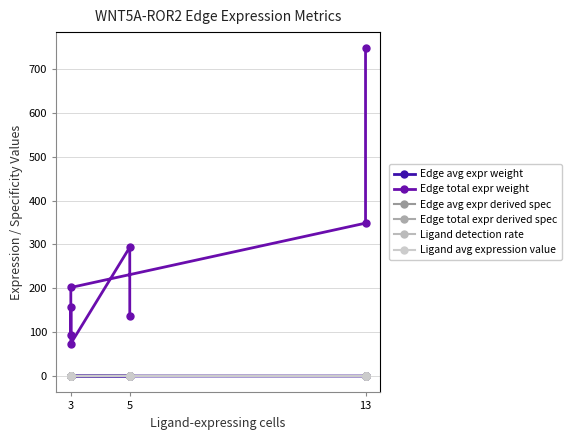

What is the approximate value of Ligand detection rate at 13?

0.1